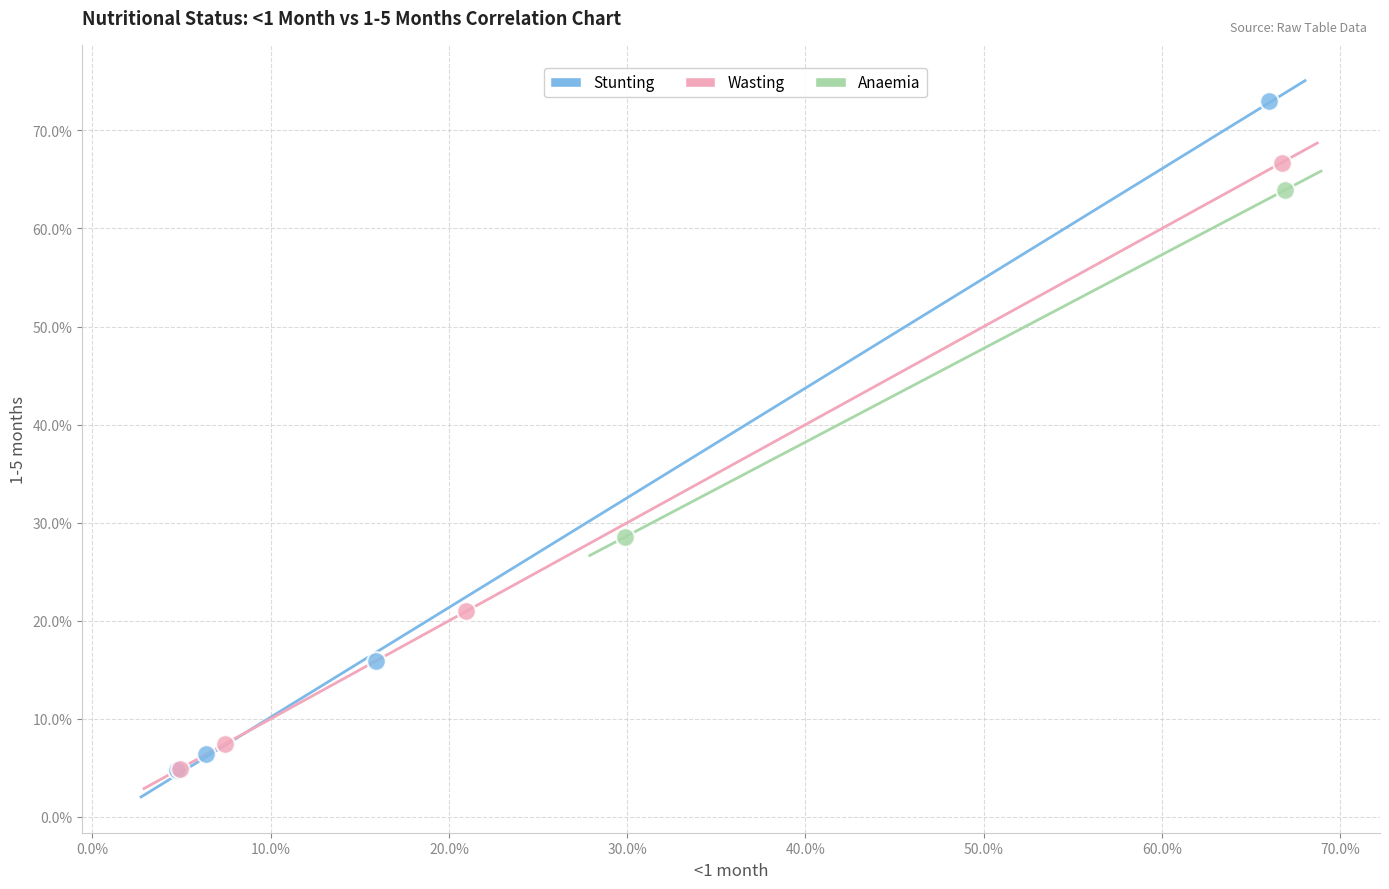

Which series reaches the maximum Y coordinate?

Stunting